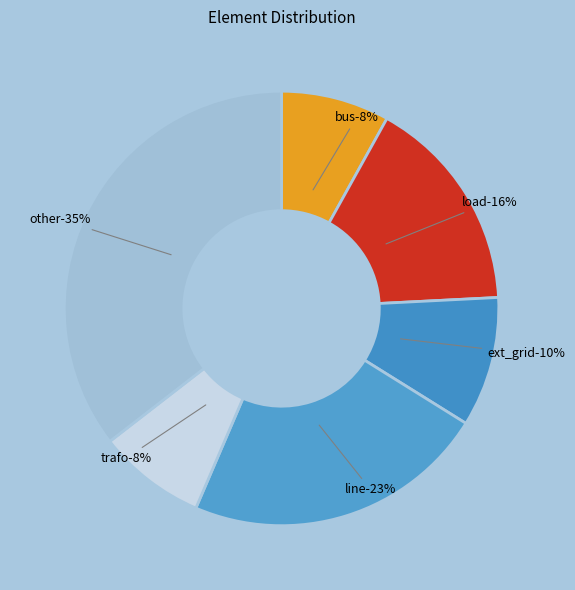

What is the largest slice in the pie chart?

other